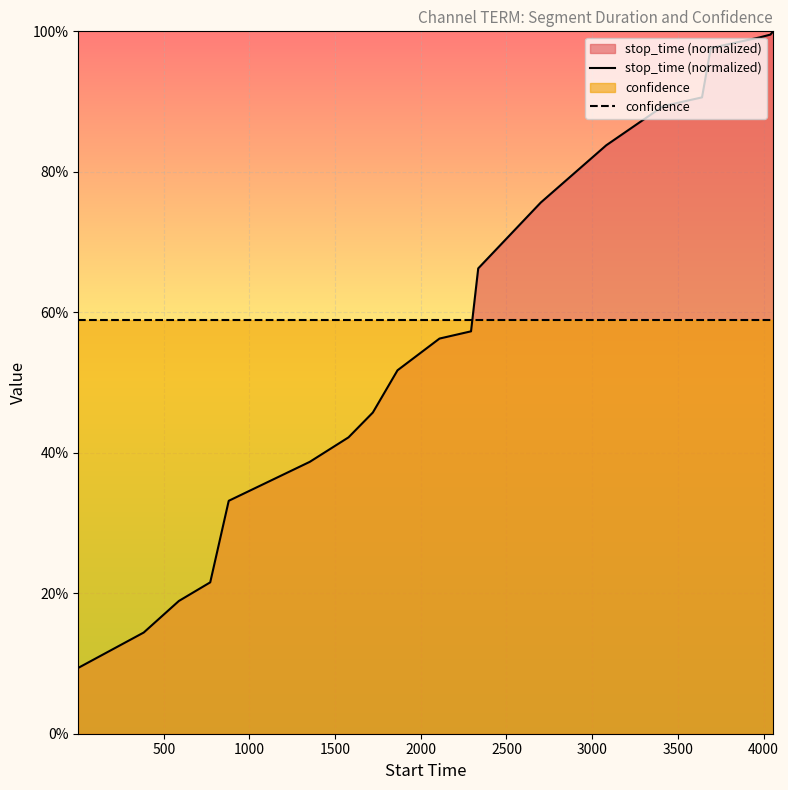

True or false: confidence has a value of 0.6 at 4000.

True